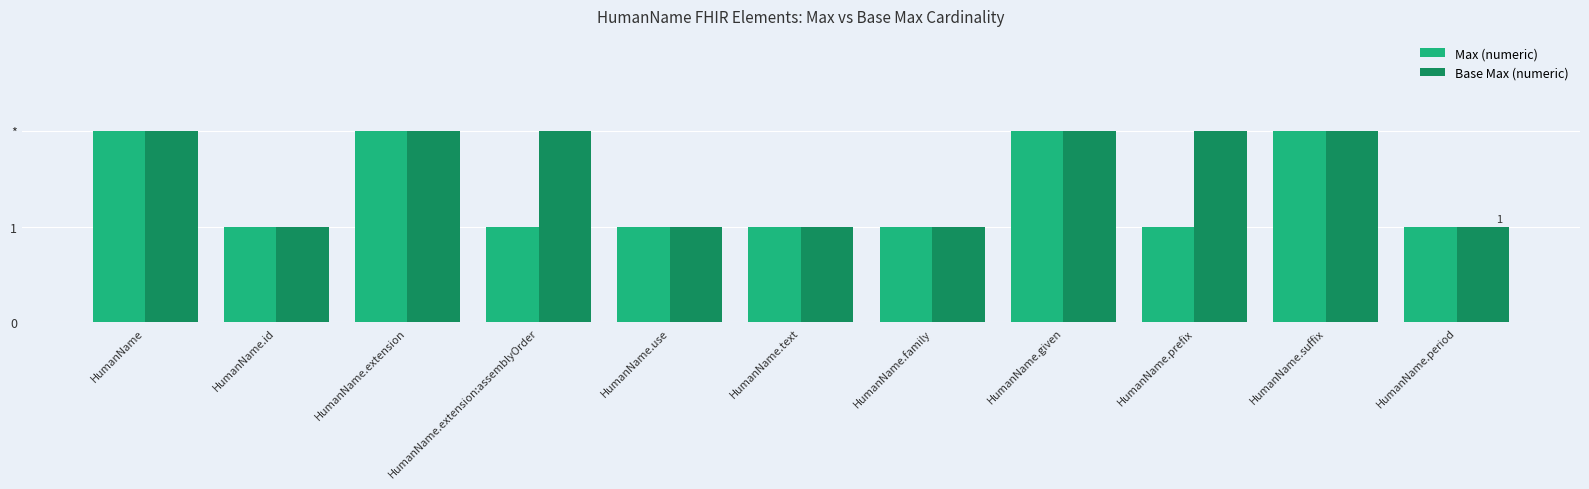

Rank the series by their average value, from highest to lowest.

Base Max (numeric), Max (numeric)